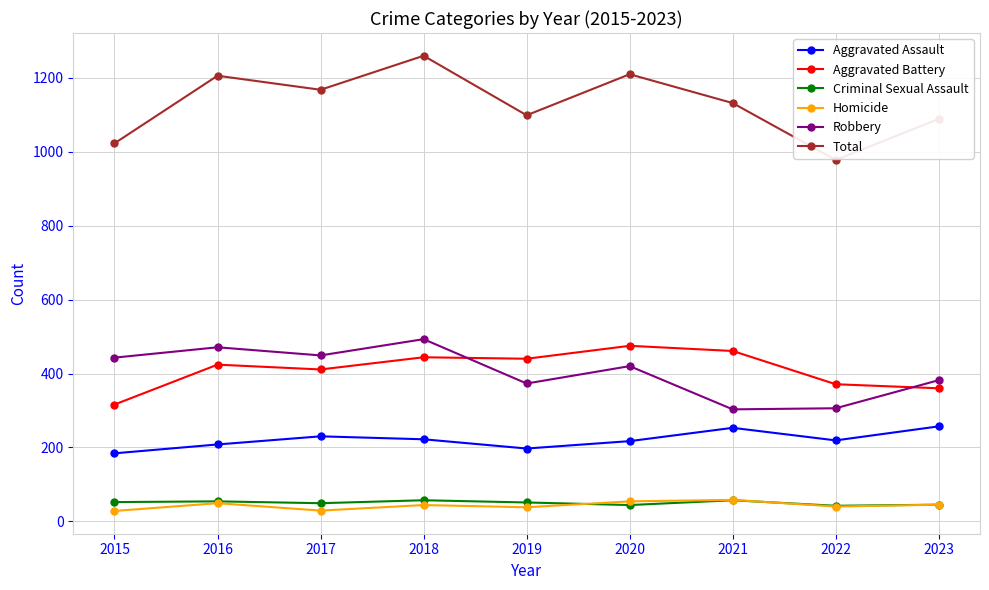

Which label corresponds to the largest value in the chart?

2018